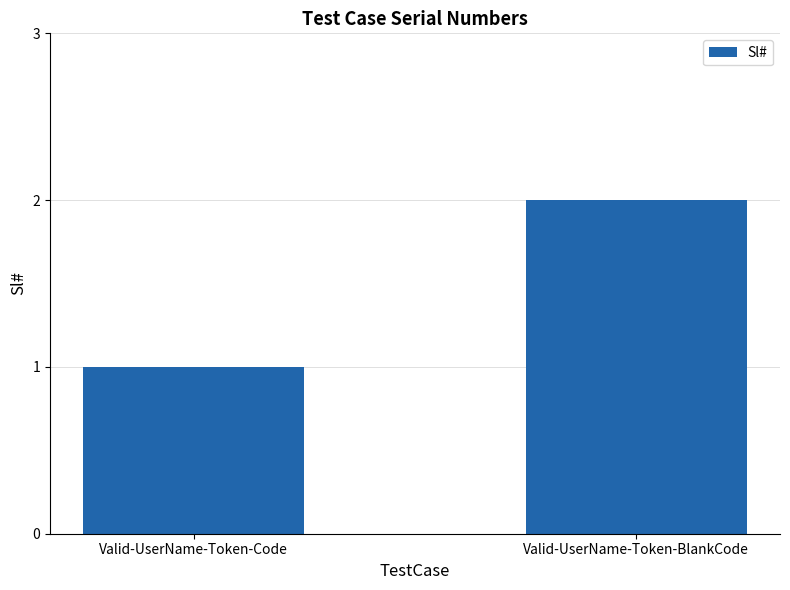

Does the chart contain any negative values?

No